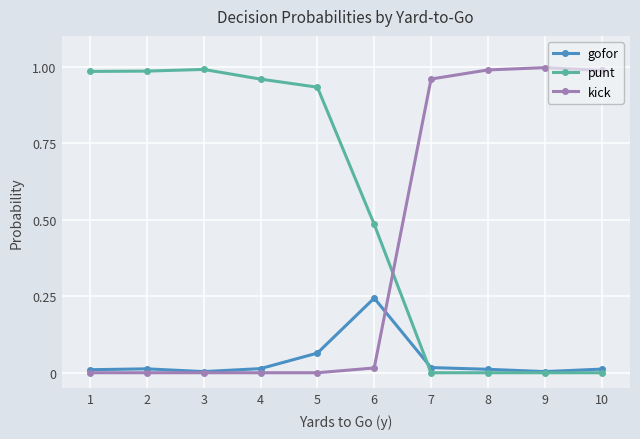

How many intersections are there between kick and punt?

1